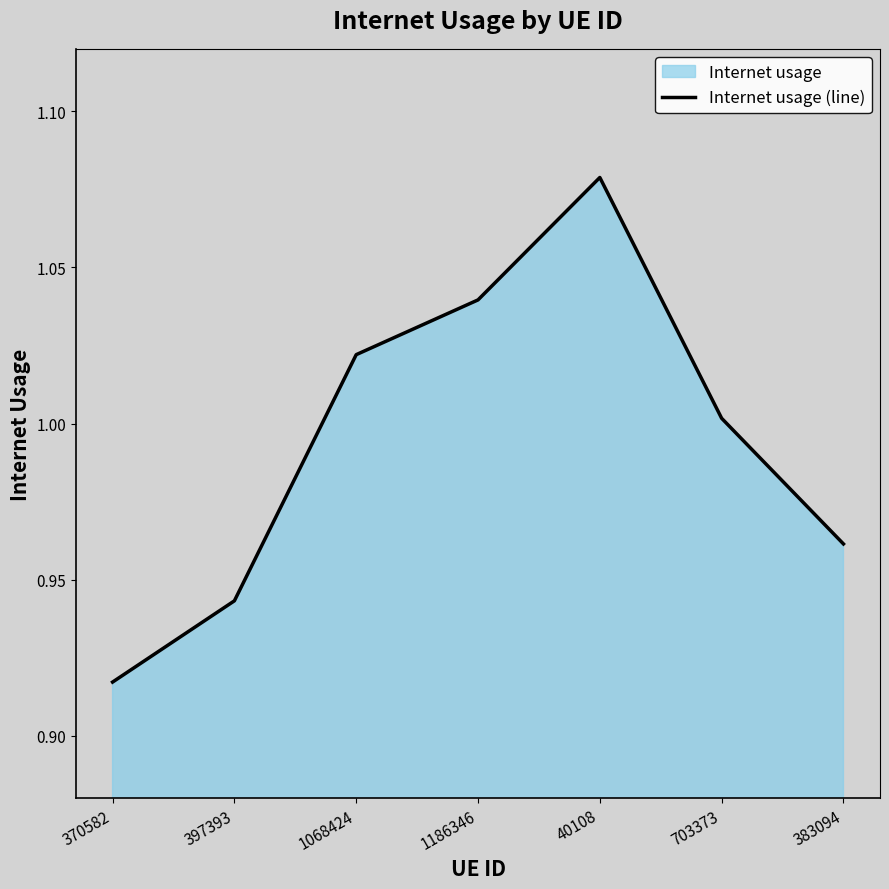

Which label corresponds to the smallest value in the chart?

370582